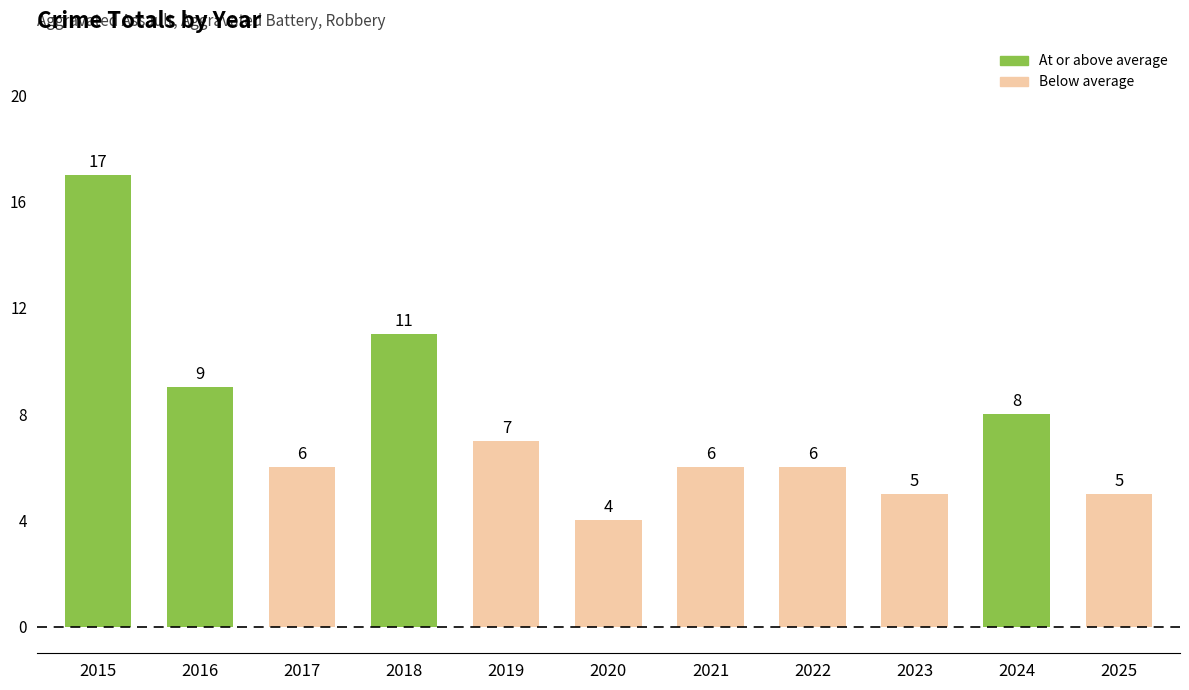

Which has a higher value, 2025 or 2018?

2018